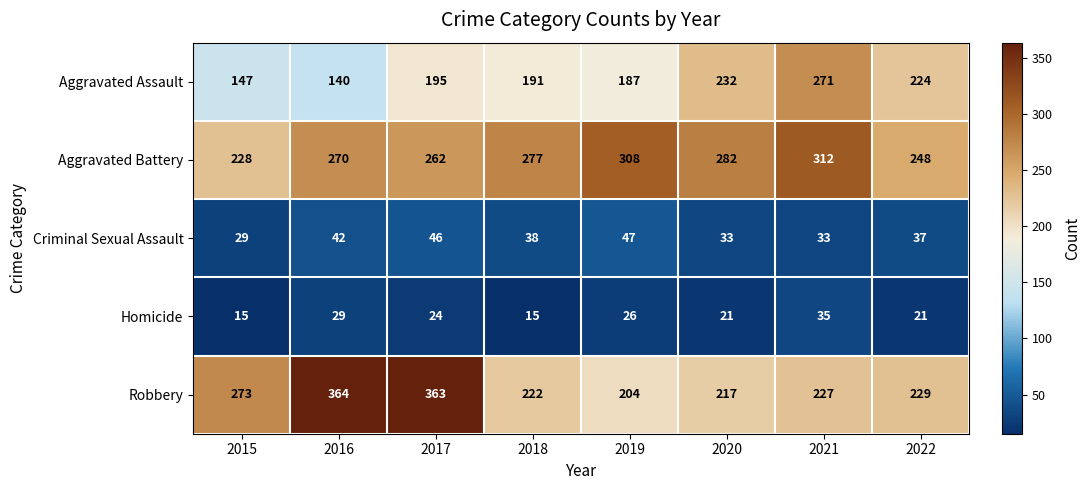

At which label is Robbery closest to 284?

2015